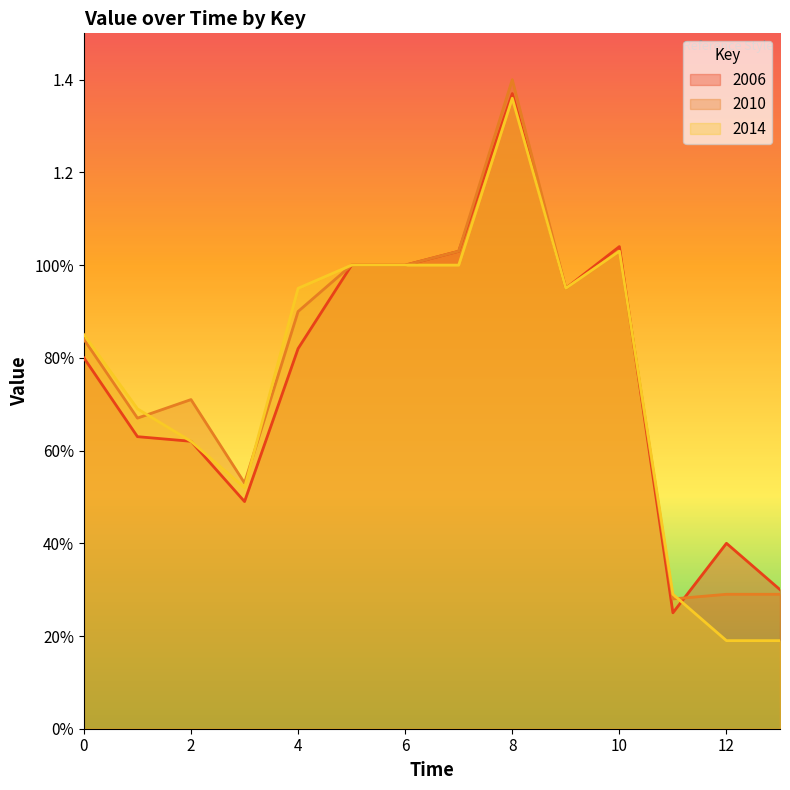

Rank the series at 2 from lowest to highest value.

2006, 2014, 2010